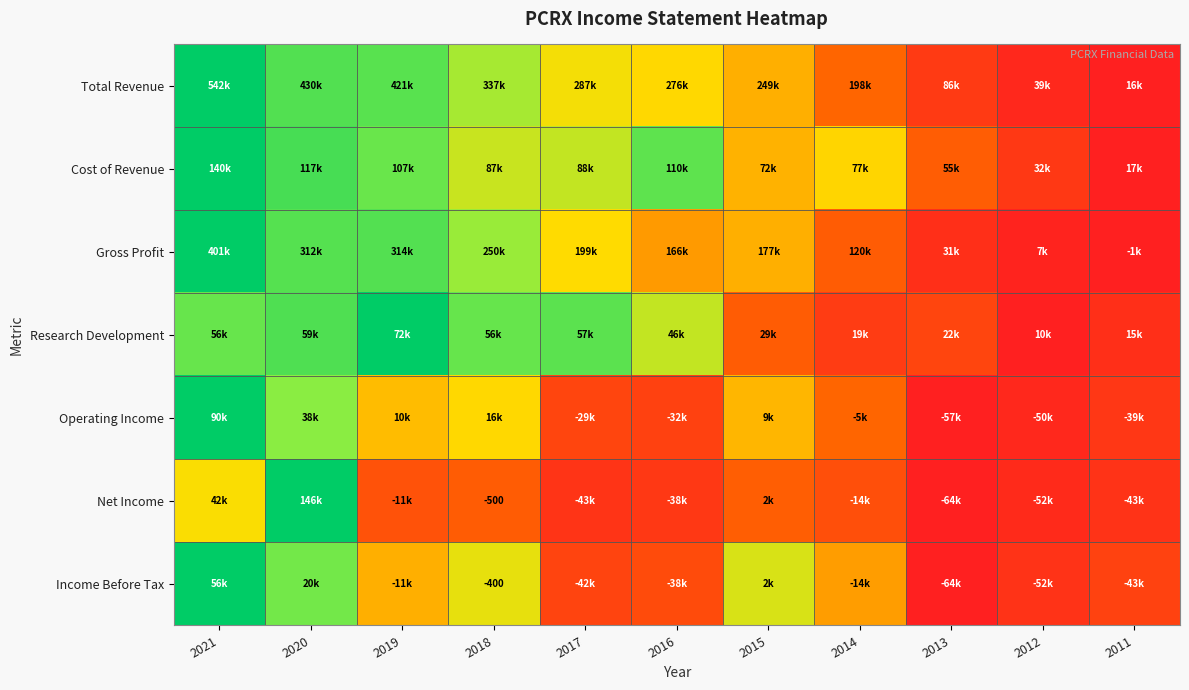

Which series has the widest spread of values?

Total Revenue